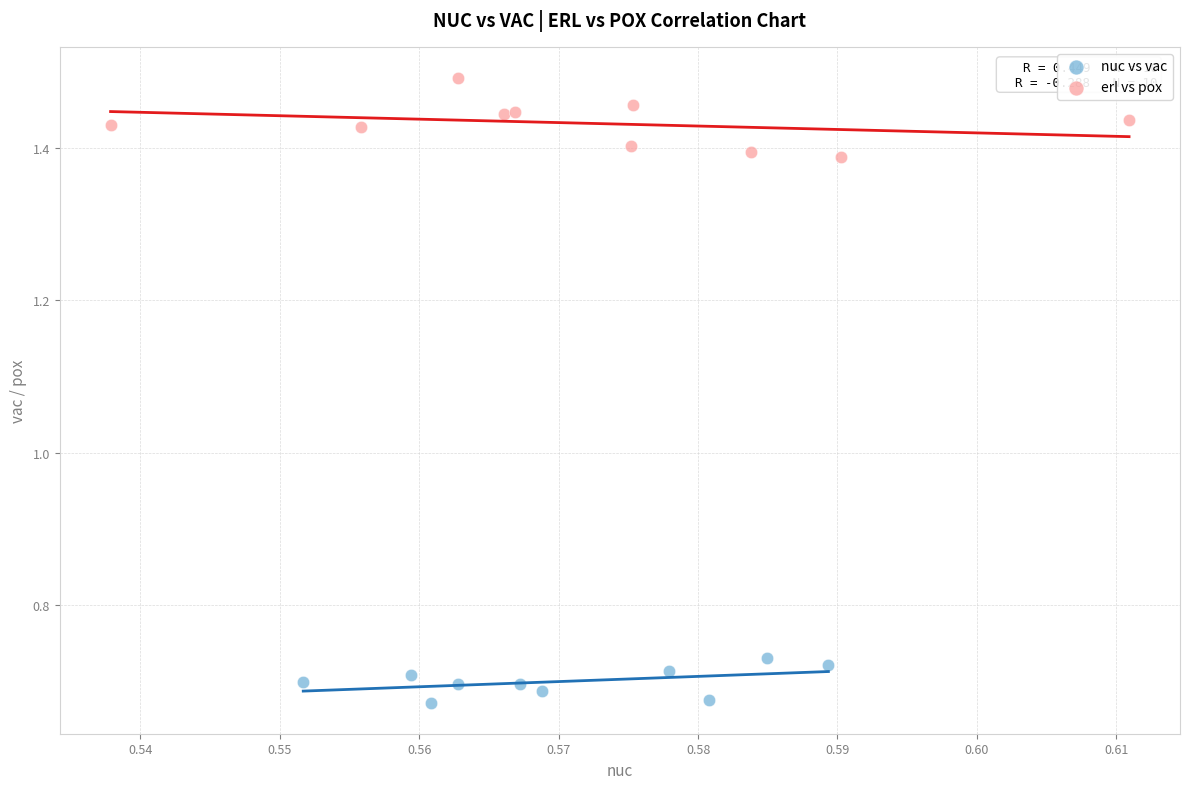

Which series reaches the minimum Y coordinate?

nuc vs vac